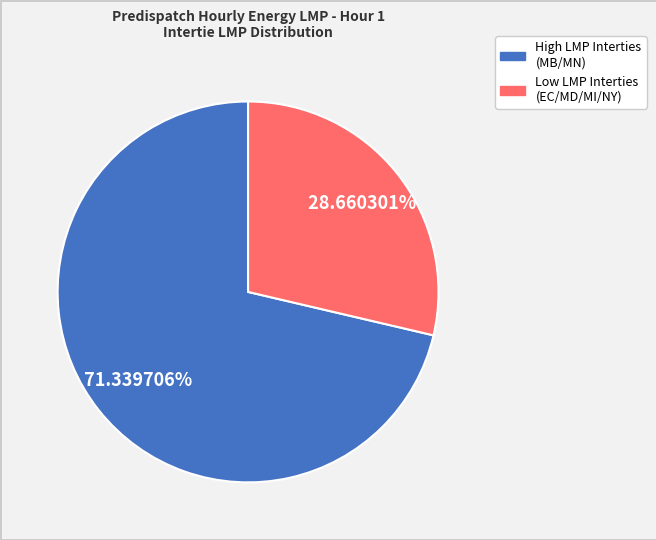

To the nearest percent, what is the average slice percentage?

50%